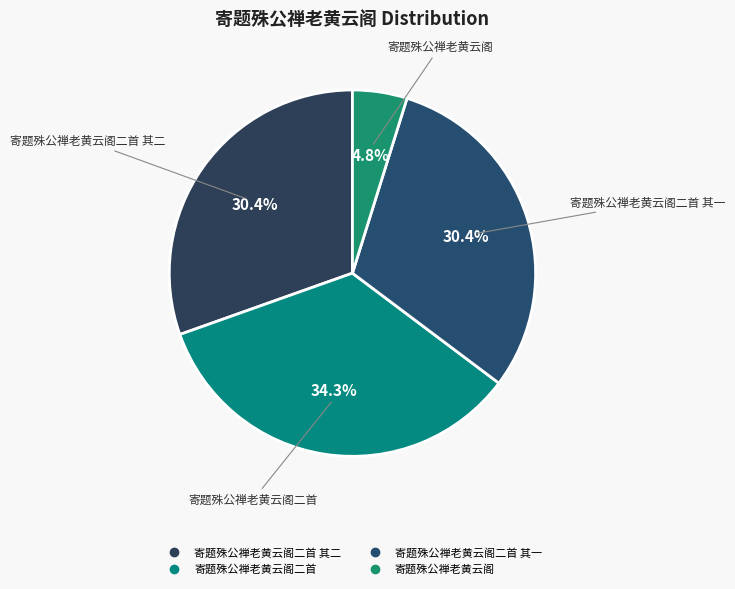

Rank the categories by value from highest to lowest.

寄题殊公禅老黄云阁二首, 寄题殊公禅老黄云阁二首 其一, 寄题殊公禅老黄云阁二首 其二, 寄题殊公禅老黄云阁